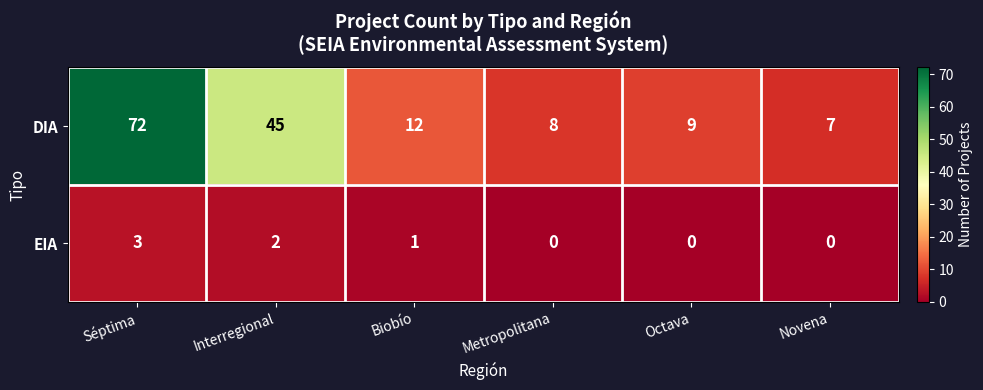

What is the sum of the DIA values at Octava and Séptima?

81